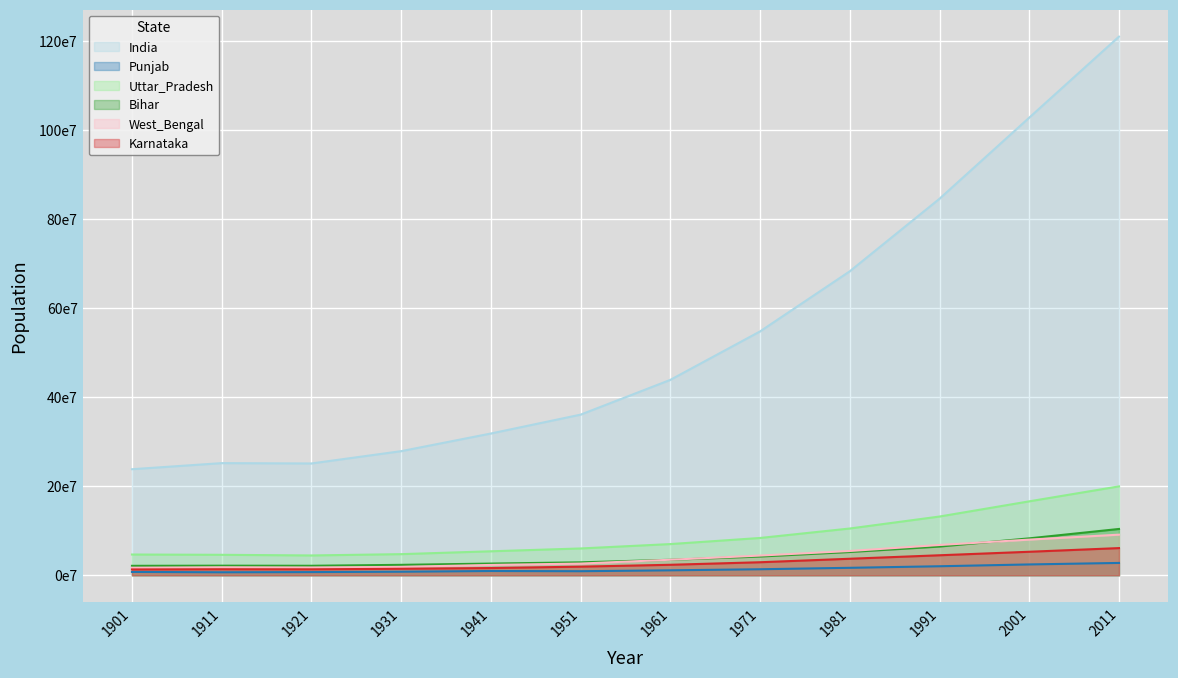

True or false: India and Uttar_Pradesh intersect in this chart.

False